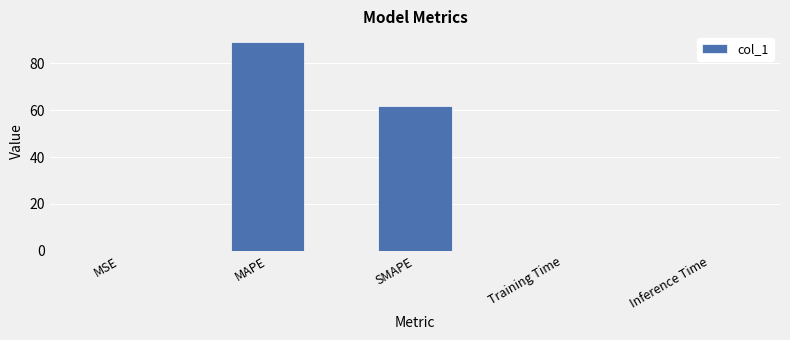

Between MAPE and Training Time, which is larger?

MAPE